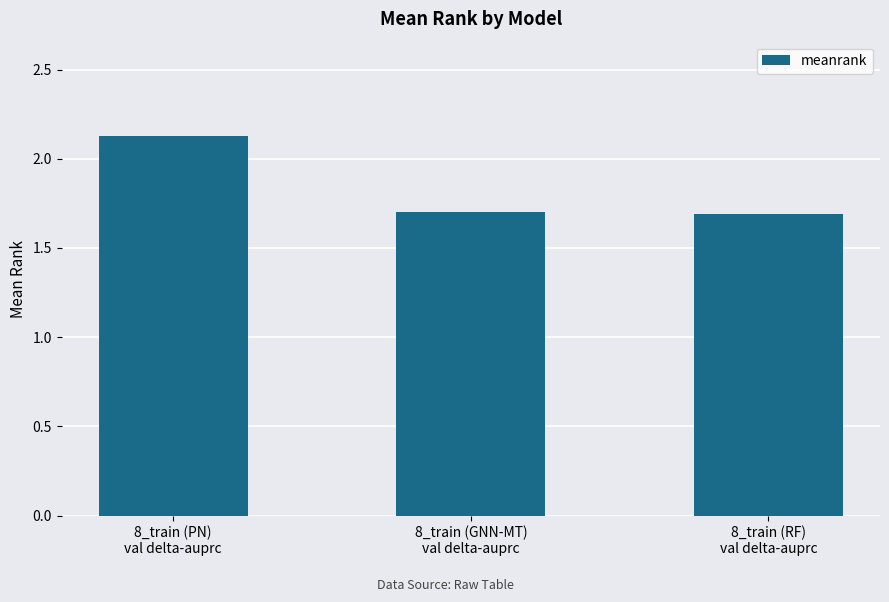

The chart shows a value of 3.3 at 8_train (PN)
val delta-auprc. True or false?

False